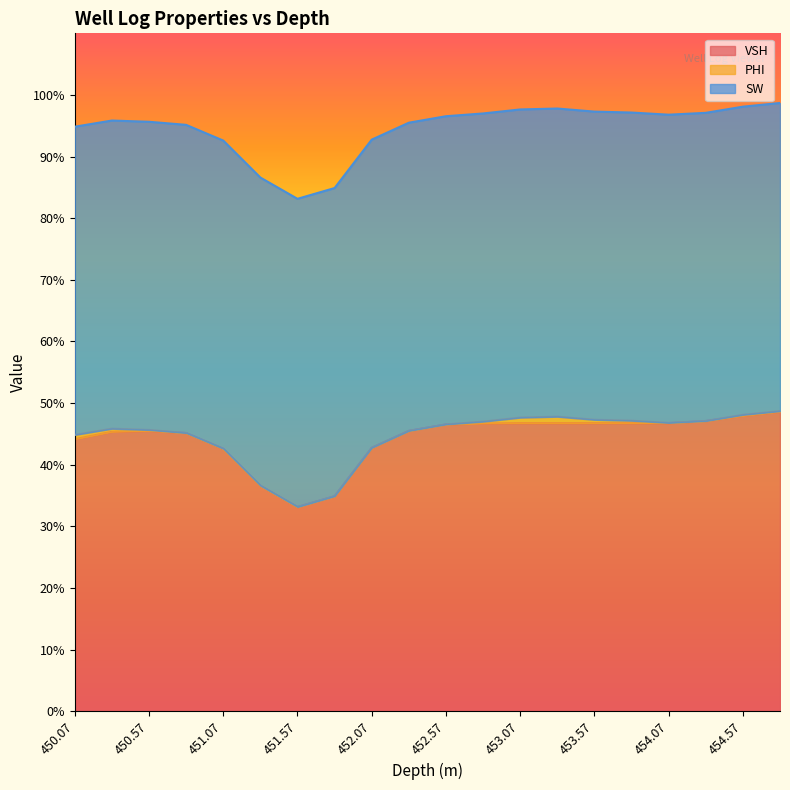

How many interior local peaks does the PHI series have?

2